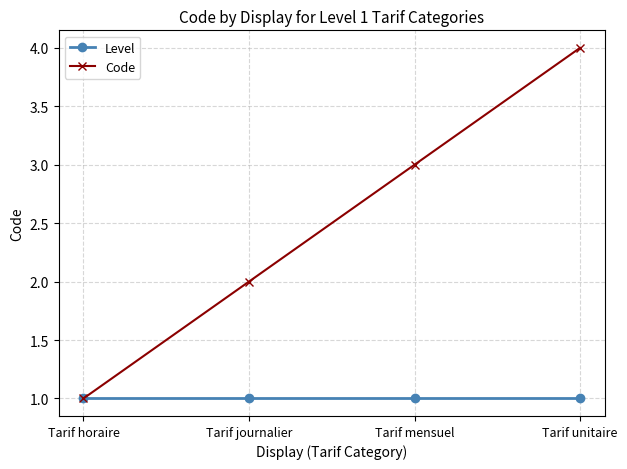

What is the minimum value for Code?

1